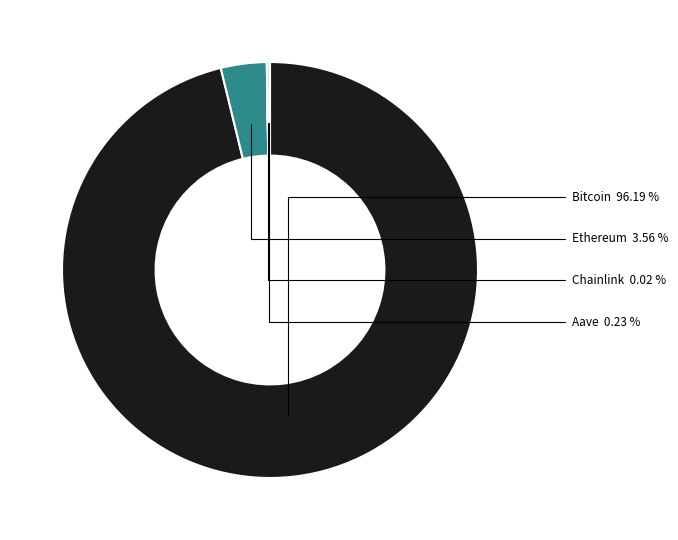

Is there any slice that represents more than half of the pie?

Yes